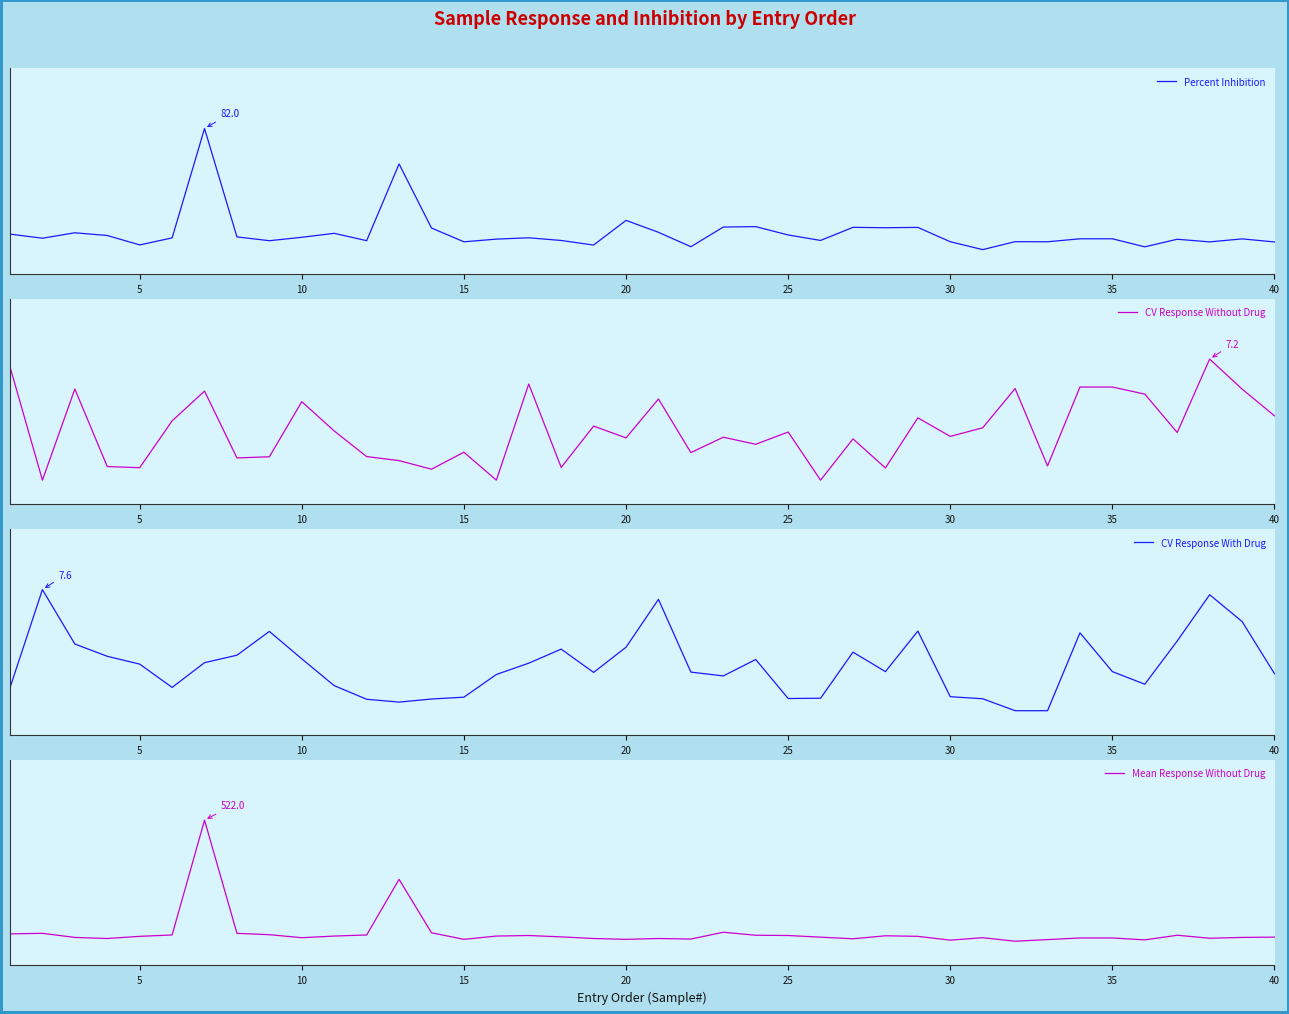

True or false: Percent Inhibition and CV Response With Drug cross at least once.

True